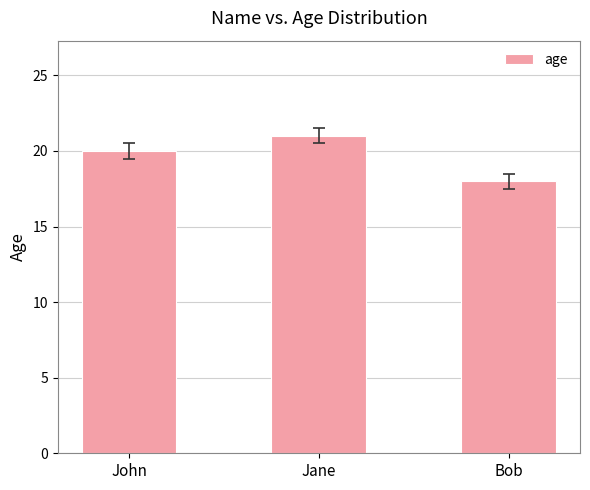

What position from the left is Bob?

3